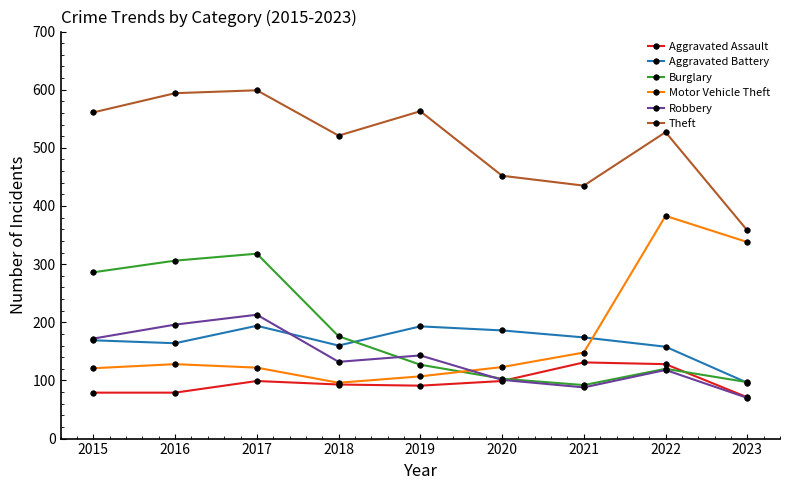

Which series has the largest total across all categories?

Theft